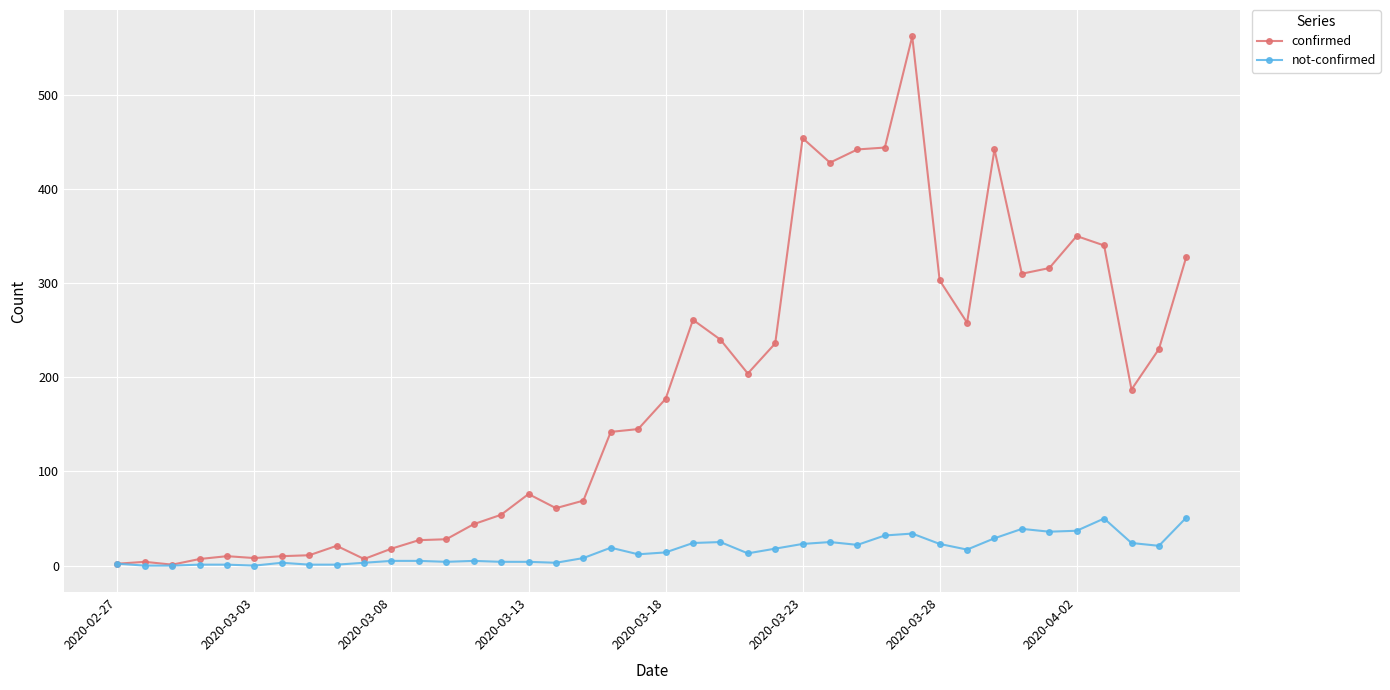

List the series in order of their peak value, highest first.

confirmed, not-confirmed